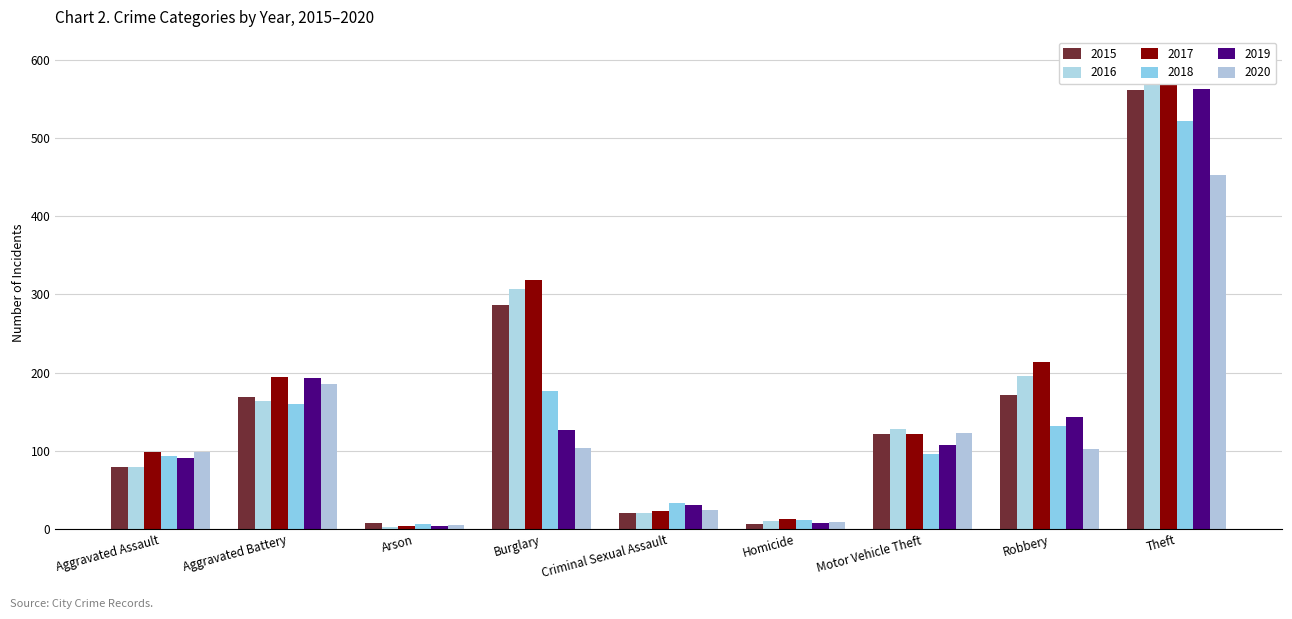

True or false: 2017 has a value of 6 at Arson.

False